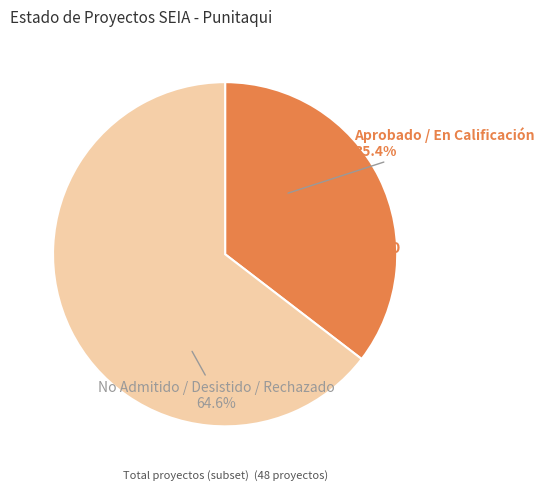

Is there any slice that represents more than half of the pie?

Yes